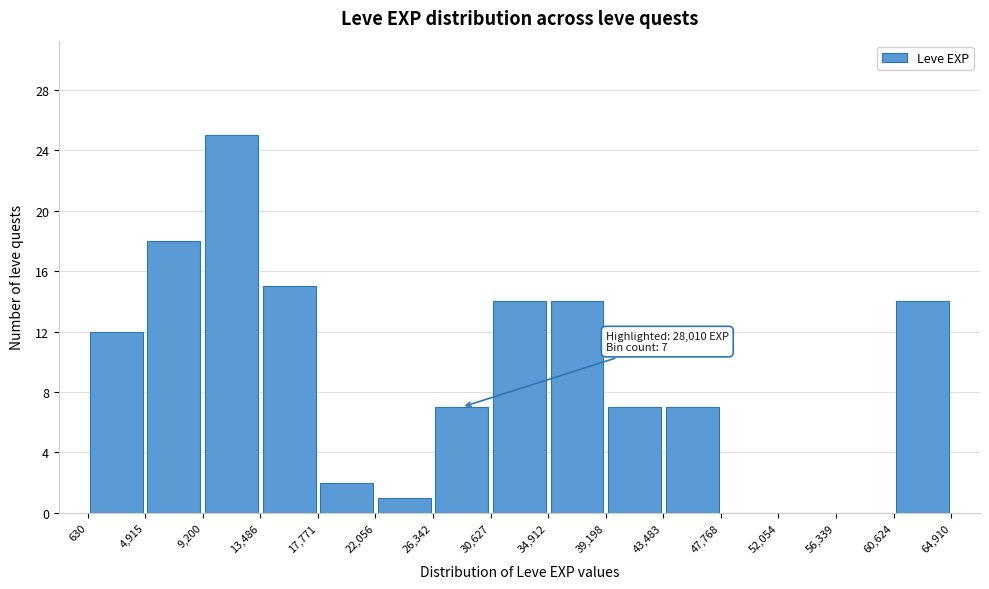

Over which range of the x-axis is the bar tallest?

9,200 to 13,486